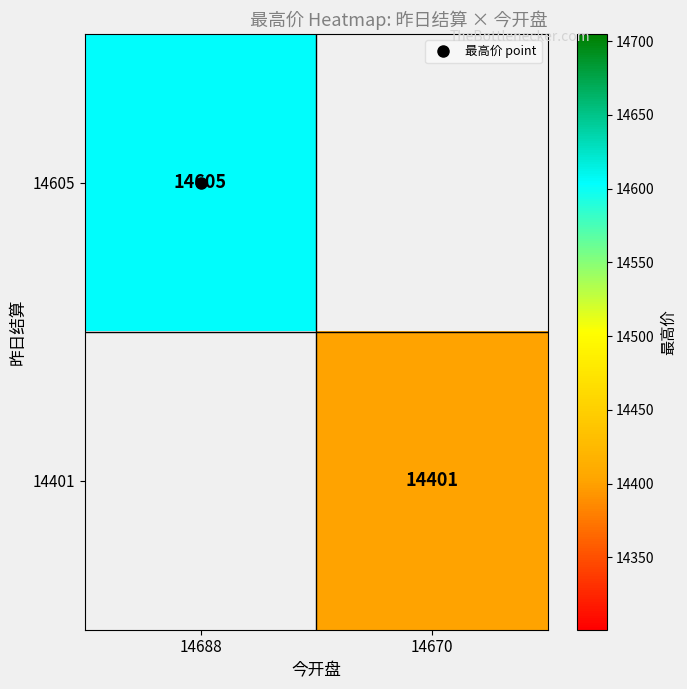

Which series has the widest spread of values?

14605